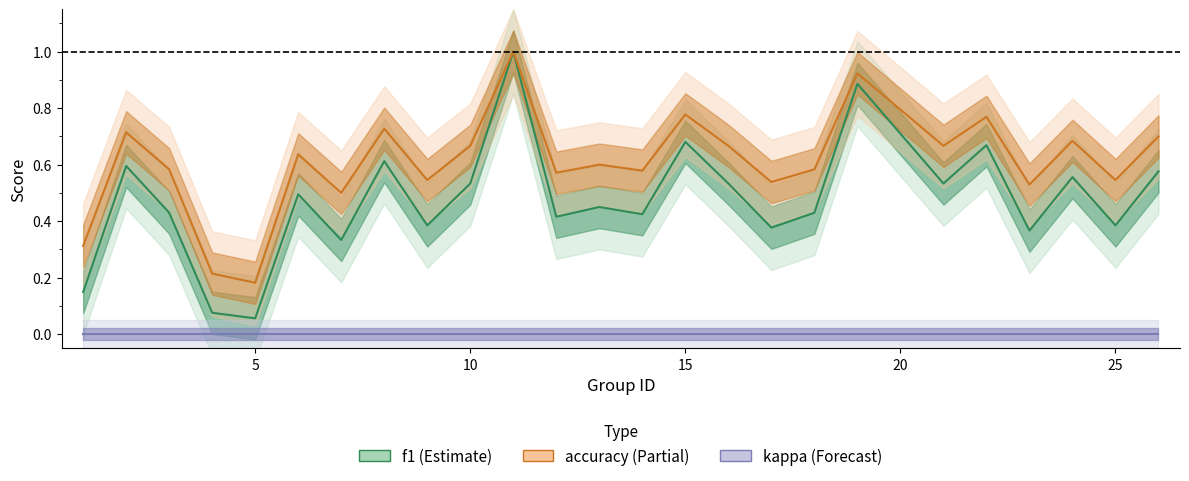

What value does the accuracy series have at 19?

0.9